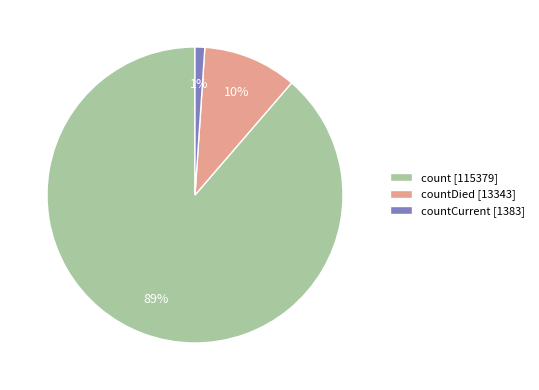

What is the smallest slice in the pie chart?

countCurrent [1383]